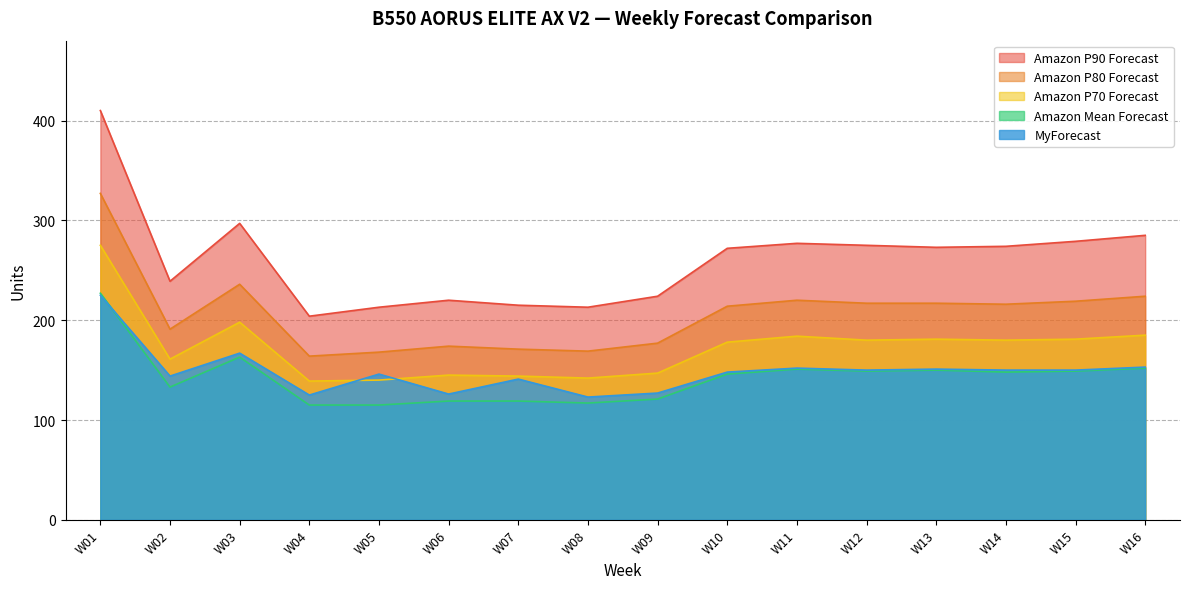

At which label does MyForecast first exceed 150?

W01